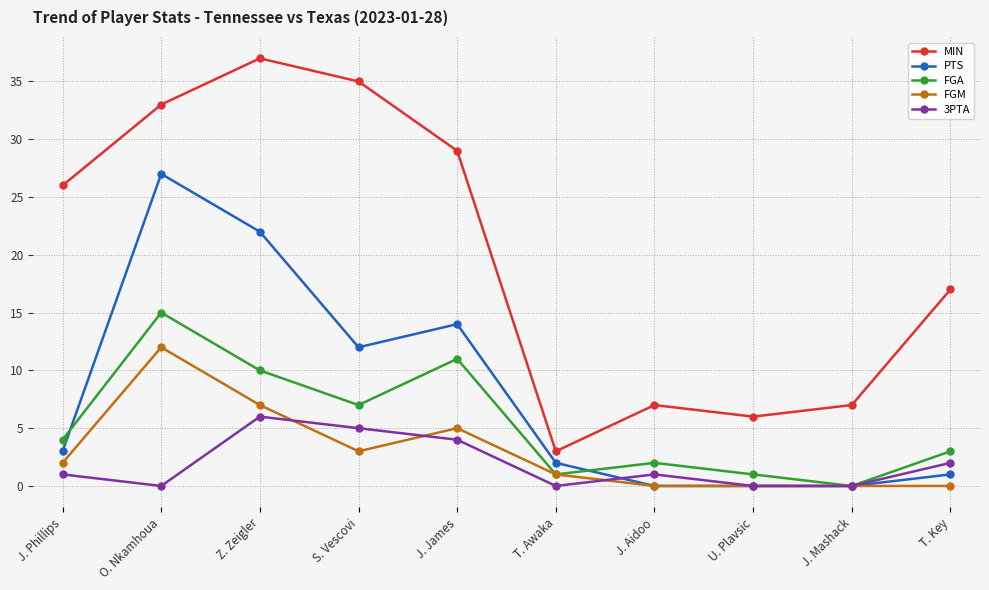

Rank the series by their maximum value, from highest to lowest.

MIN, PTS, FGA, FGM, 3PTA